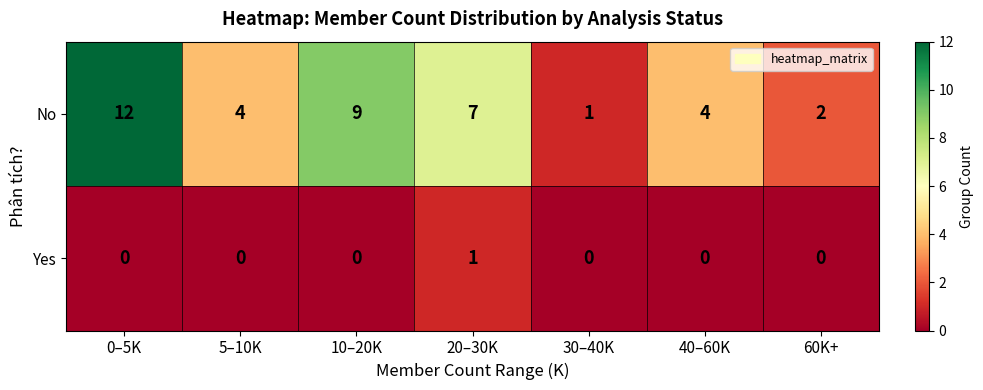

What is the maximum value shown in the chart?

12